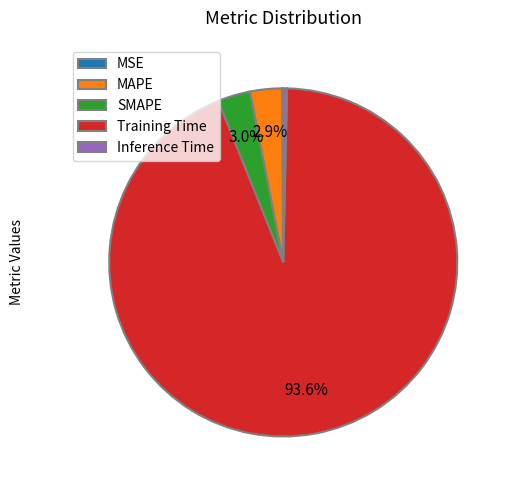

Which category accounts for the majority?

Training Time